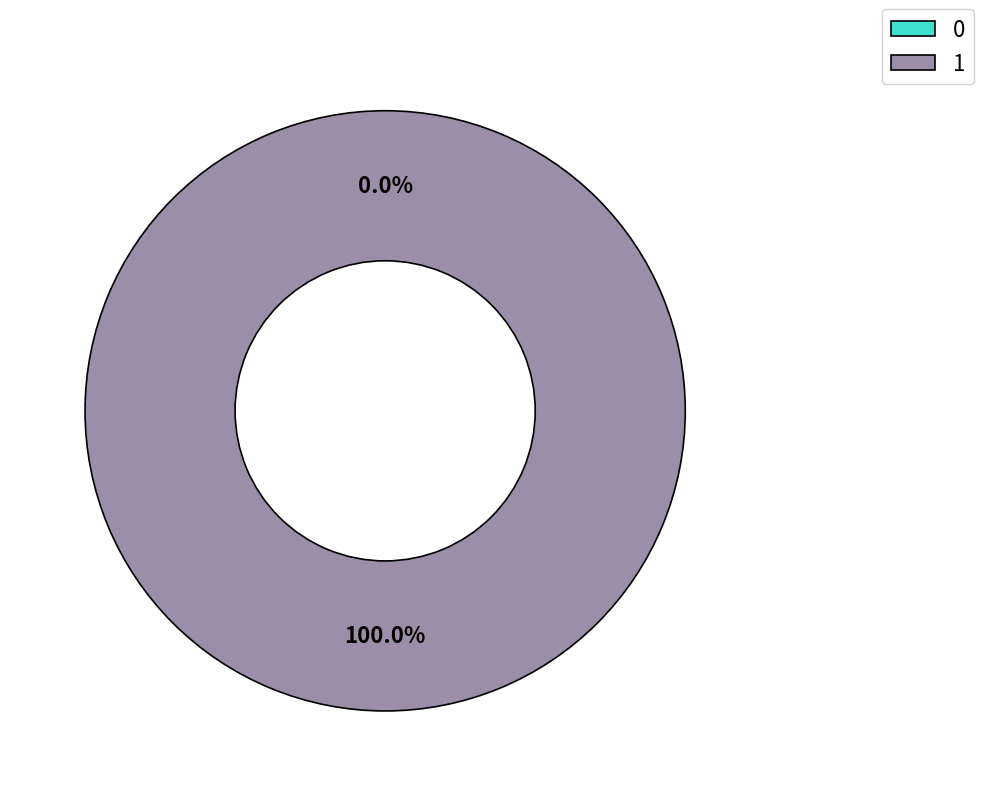

To the nearest percent, what is the difference between the largest and smallest slice percentages?

100%